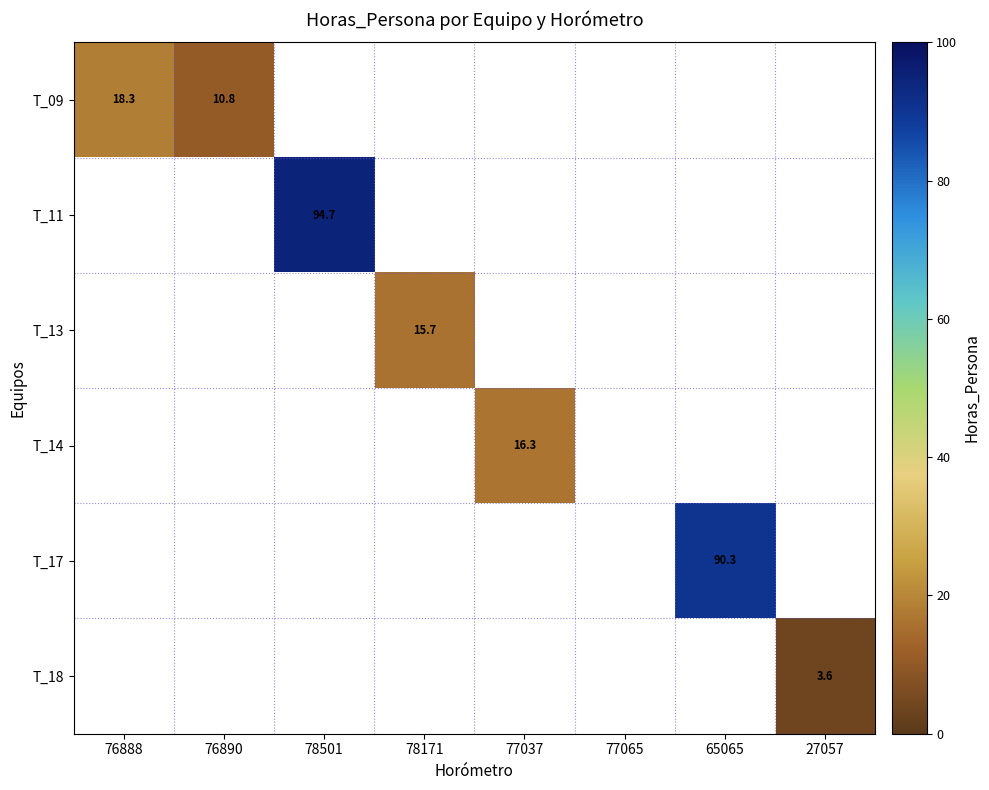

What is the approximate value of T_17 at 65065?

90.3